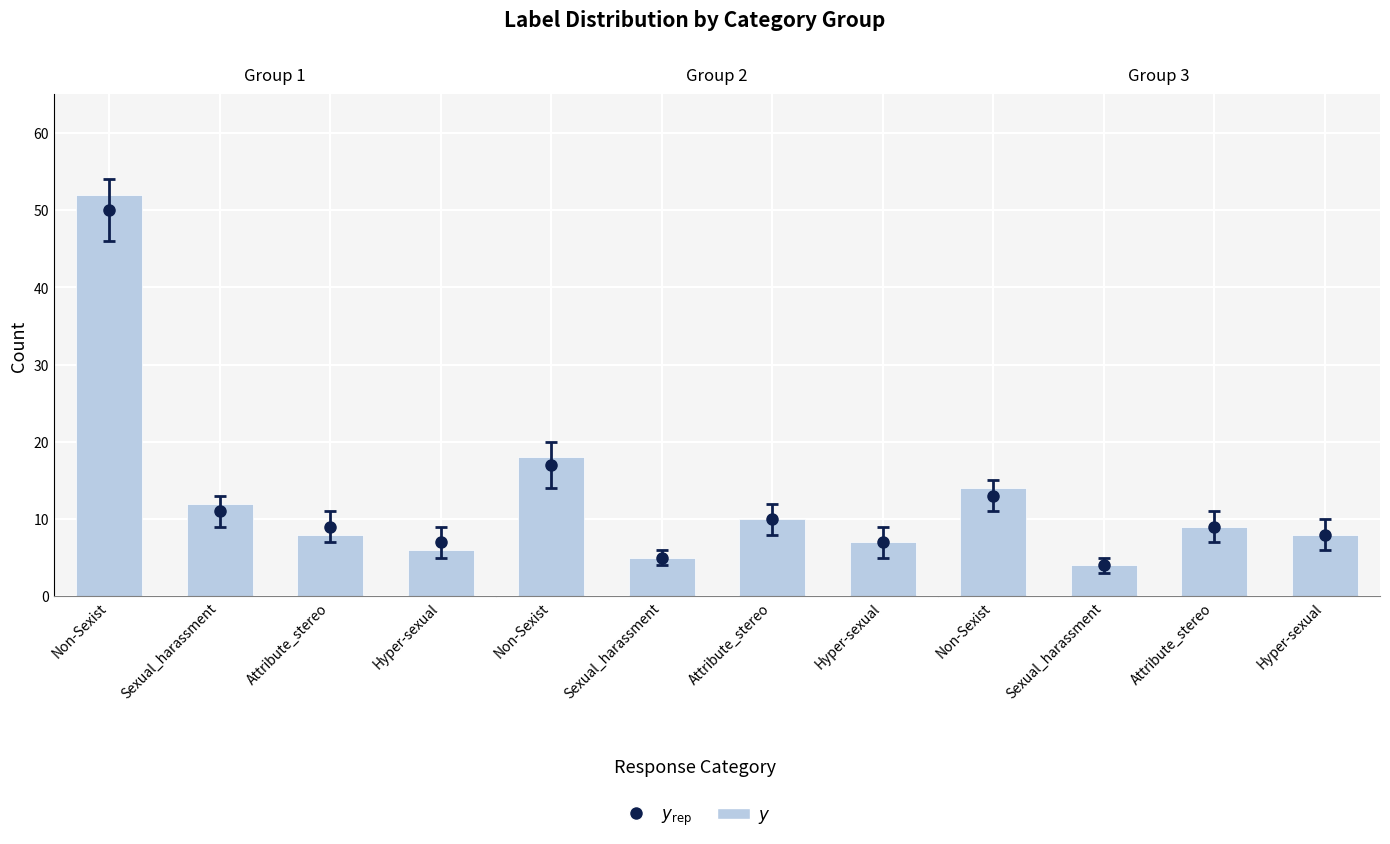

At which category does the chart reach its minimum across all series?

Sexual_harassment